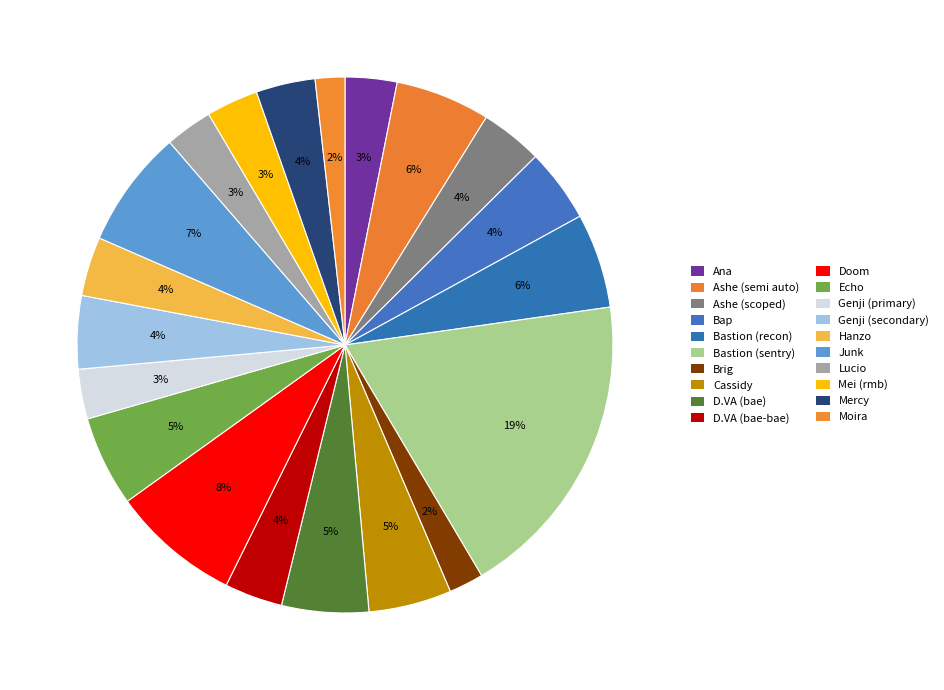

How many segments does this pie chart have?

20